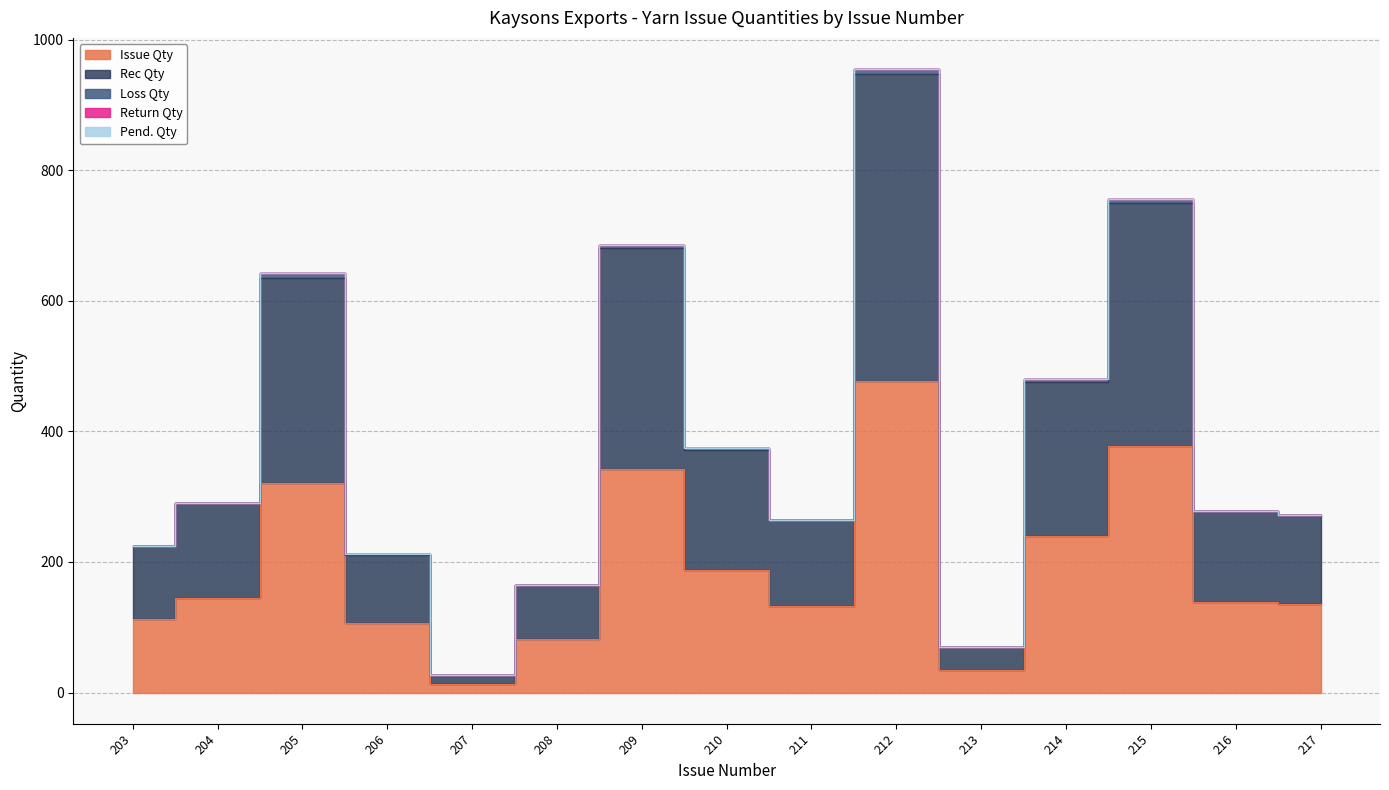

At how many categories does at least one series exceed 84?

12